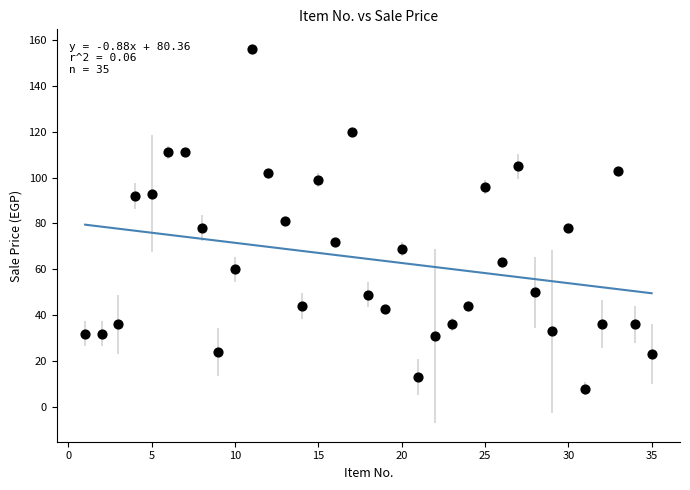

What is the range of Y values (max minus min)?

148.0